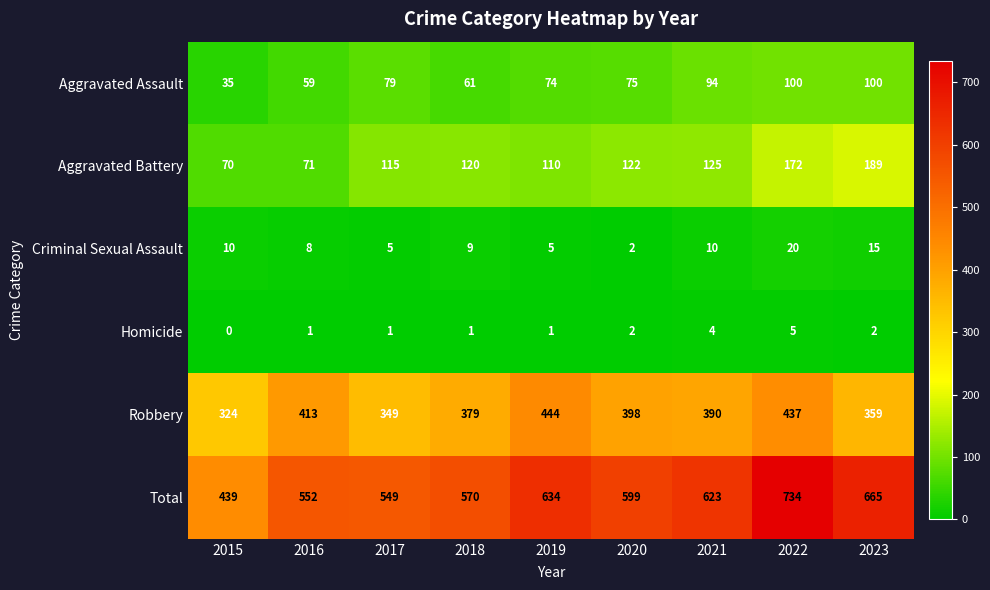

At how many categories does at least one series exceed 25?

9